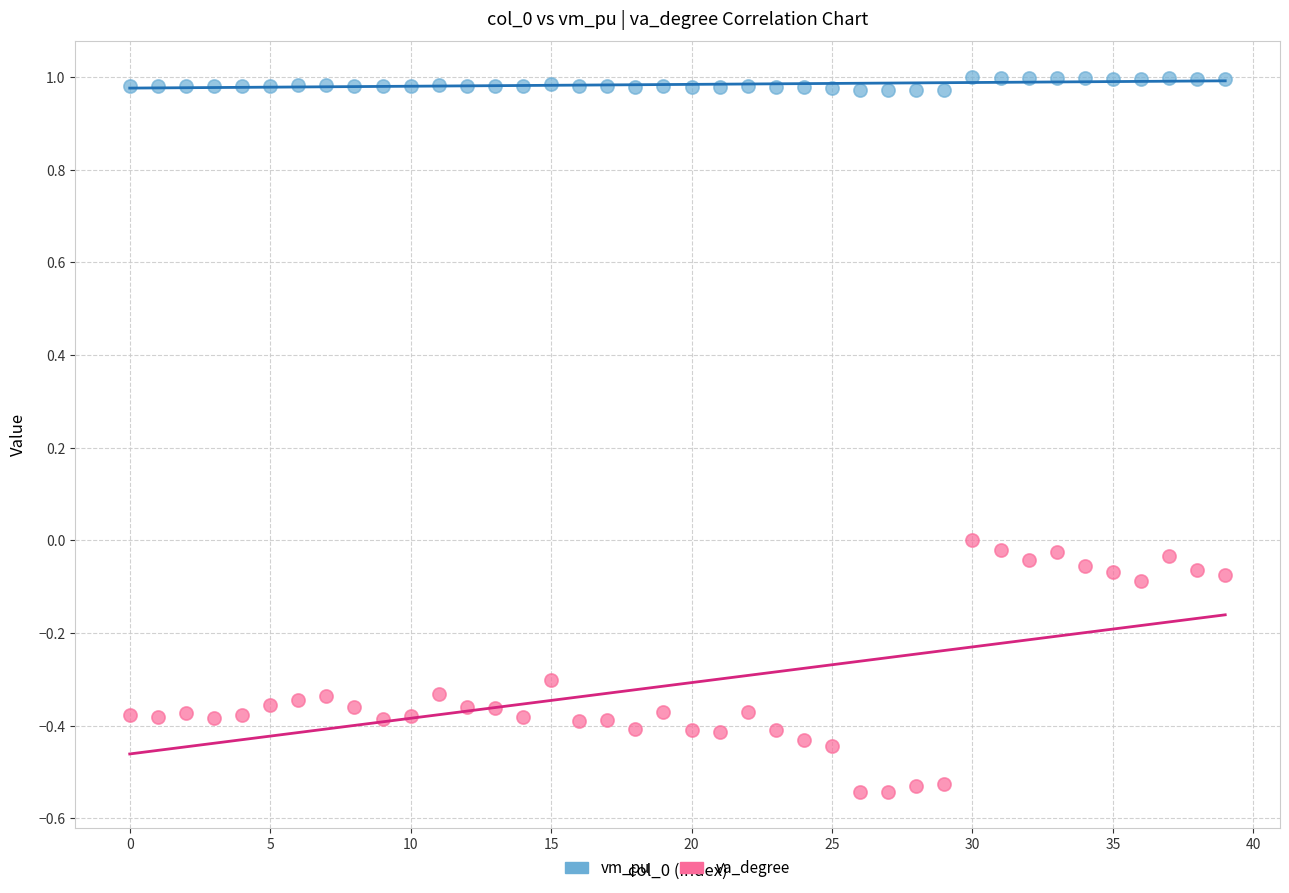

What are all the series names shown in the legend?

vm_pu, va_degree